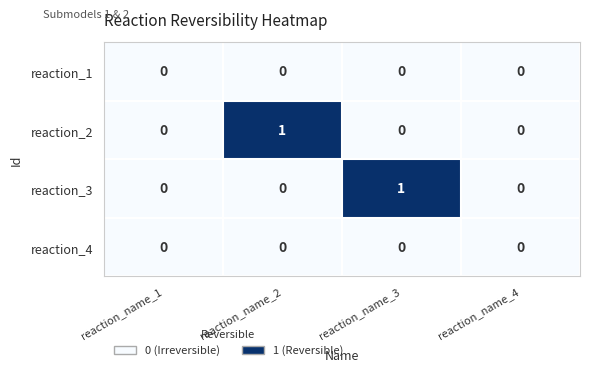

Count the reaction_3 values in the range 0 to 1.

4